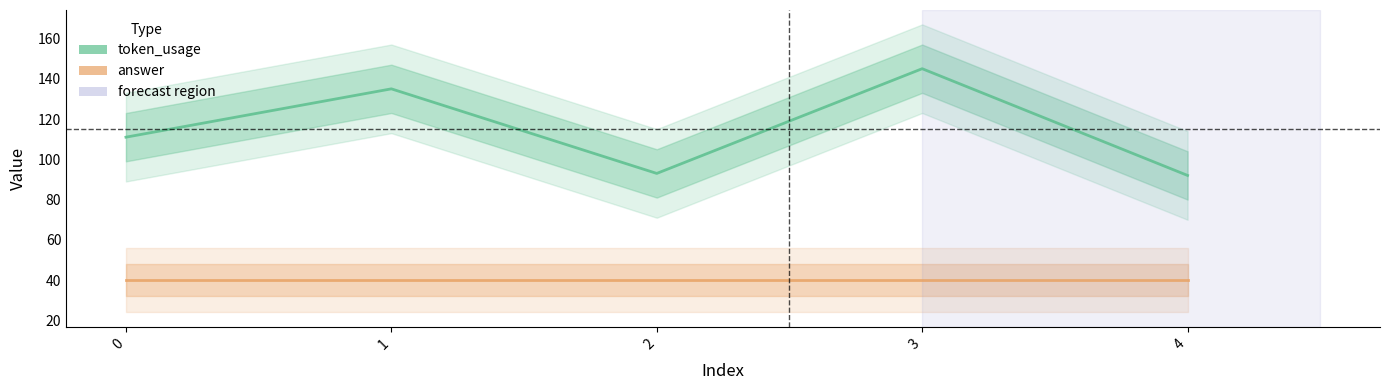

True or false: answer and token_usage cross at least once.

False